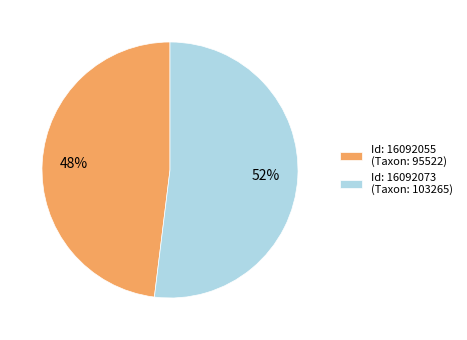

The Id: 16092055 (Taxon: 95522) slice represents 34% of the pie. True or false?

False